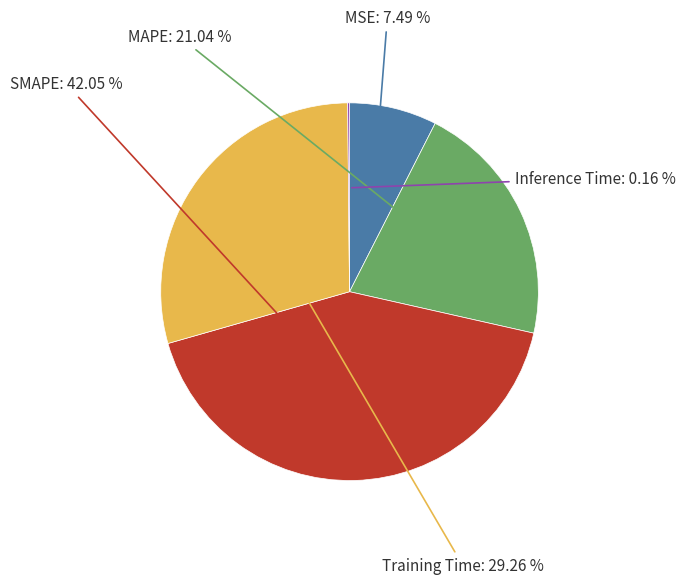

Is there a majority slice in this chart?

No